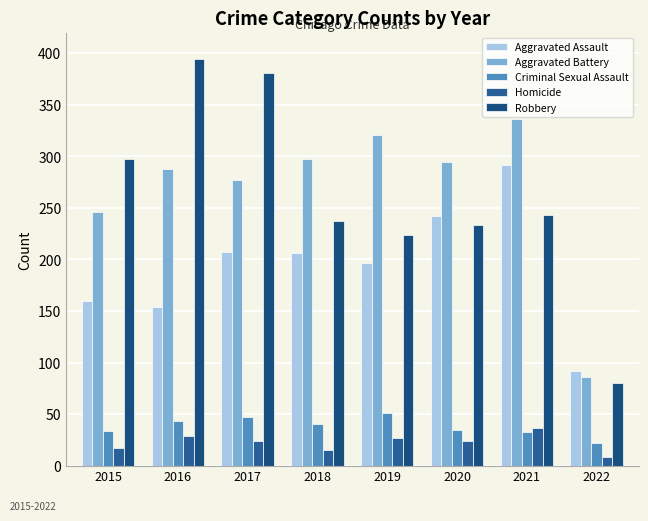

At which label does Criminal Sexual Assault reach its minimum?

2022